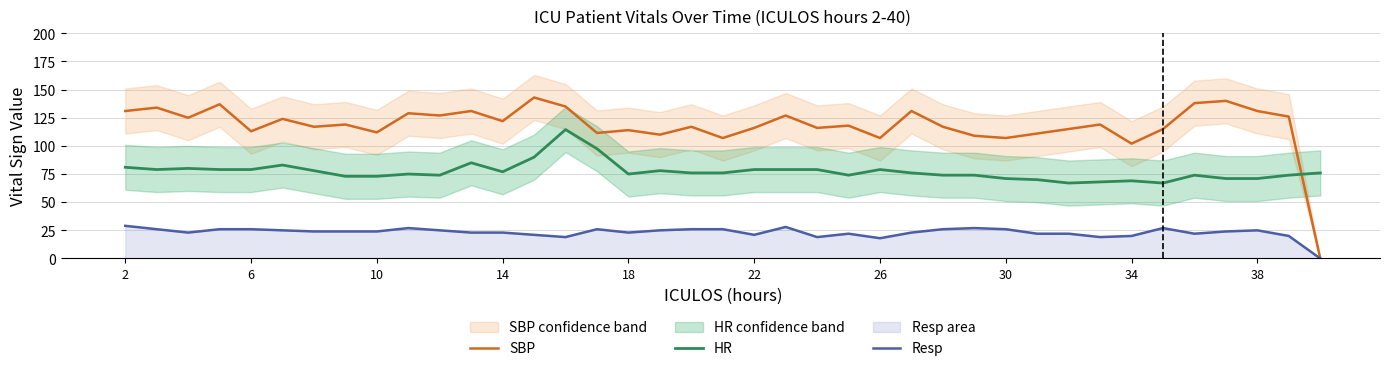

Rank the series by their average value, from highest to lowest.

SBP, HR, Resp